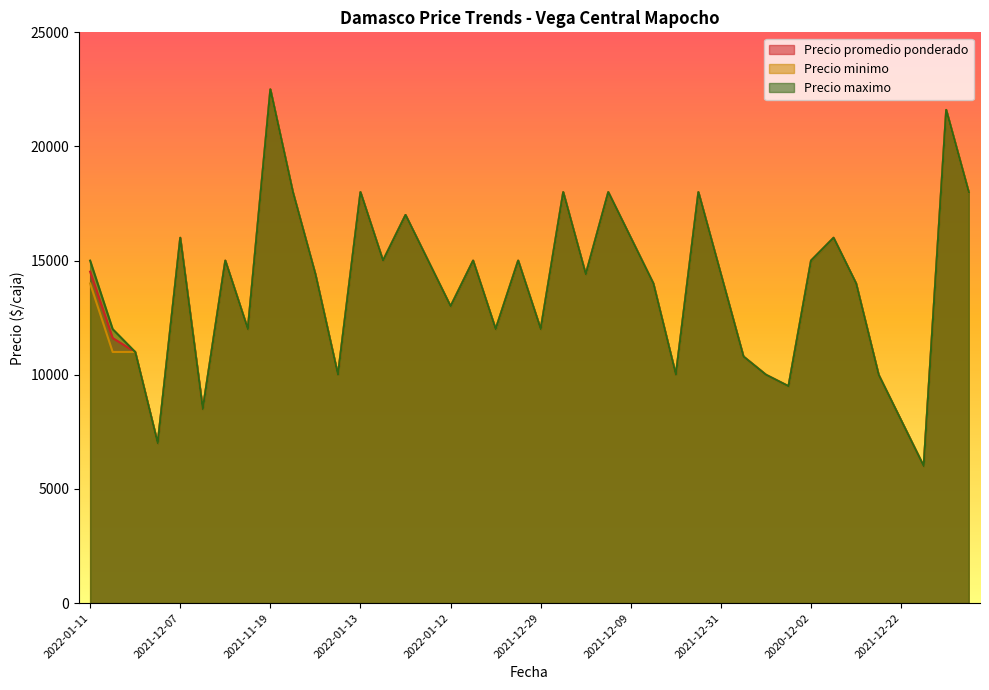

Between 2022-01-11 and 2020-12-11, which is larger?

2022-01-11